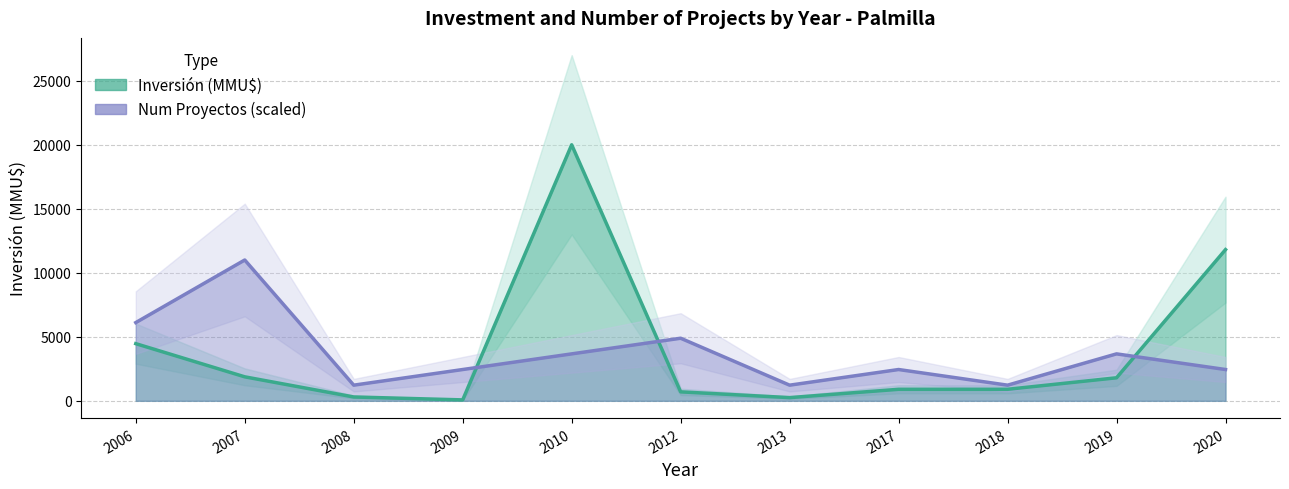

What is the sum of all Inversión (MMU$) values?

43071.0